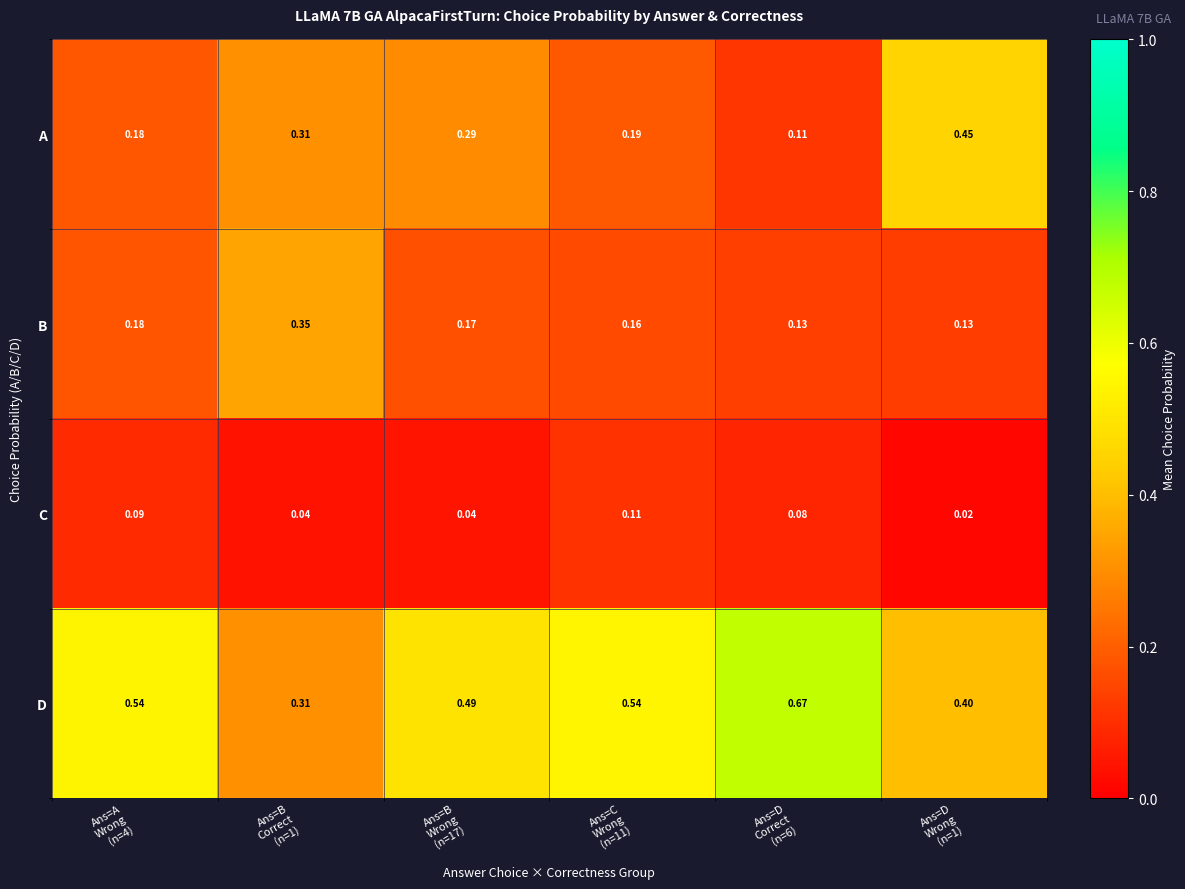

What is the total value across all series at Ans=A
Wrong
(n=4)?

1.0